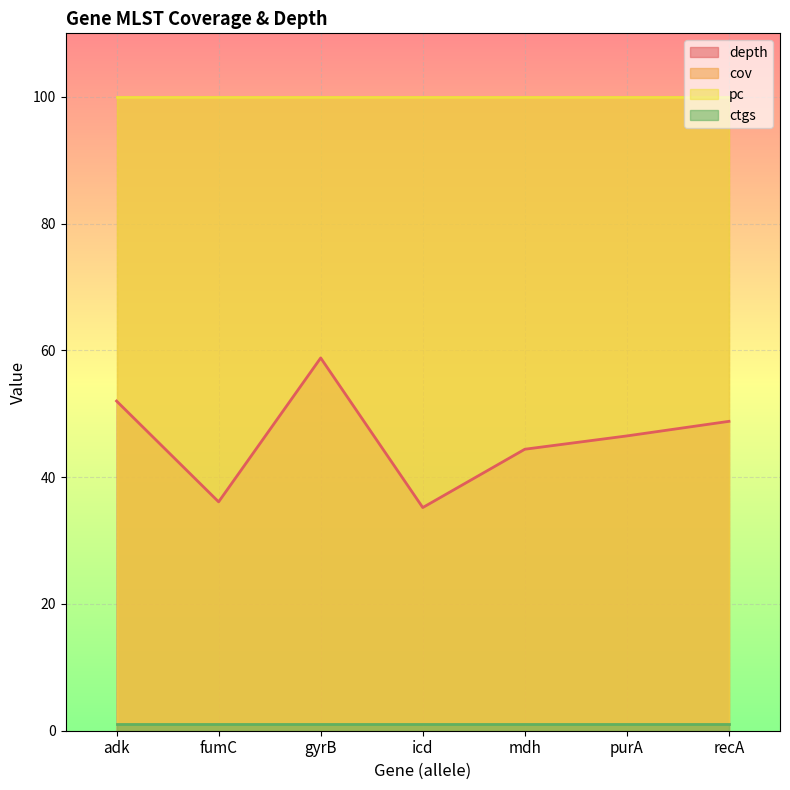

What is the minimum value shown in the chart?

1.0